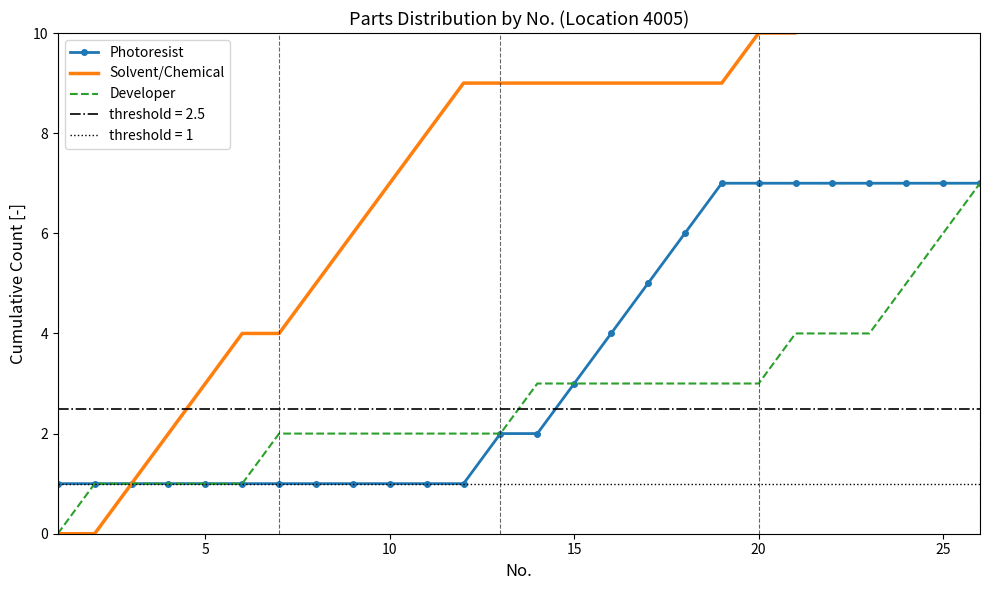

Is it true that Photoresist equals 7 at 25?

True